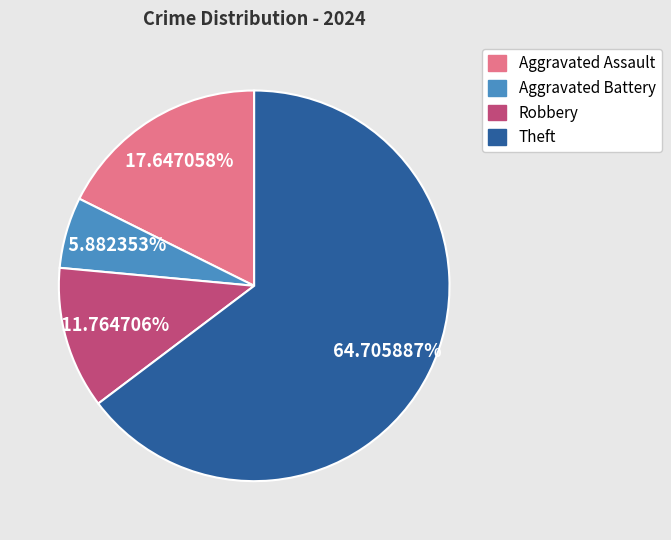

What portion of the pie excludes Aggravated Battery?

94.1%